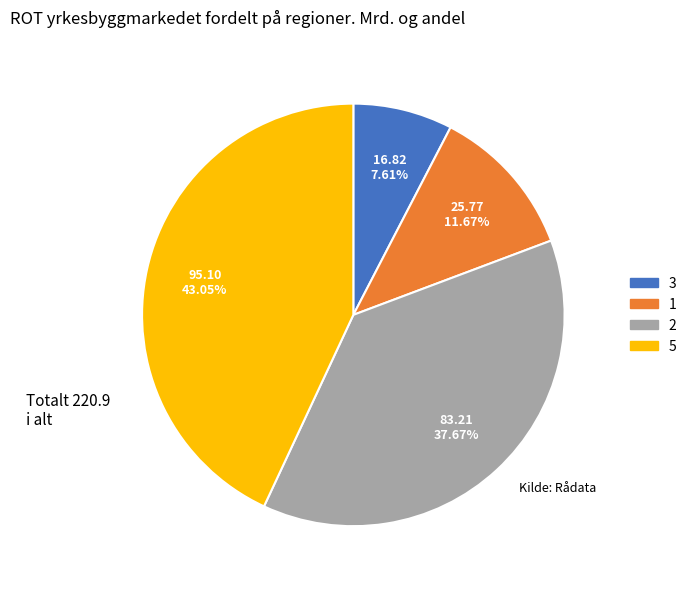

Does 1 represent more than half of the total?

No